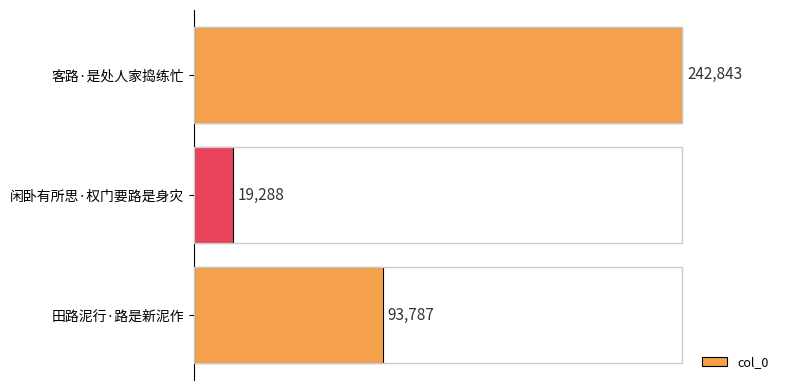

The chart shows a value of 111430 at 客路·是处人家捣练忙. True or false?

False